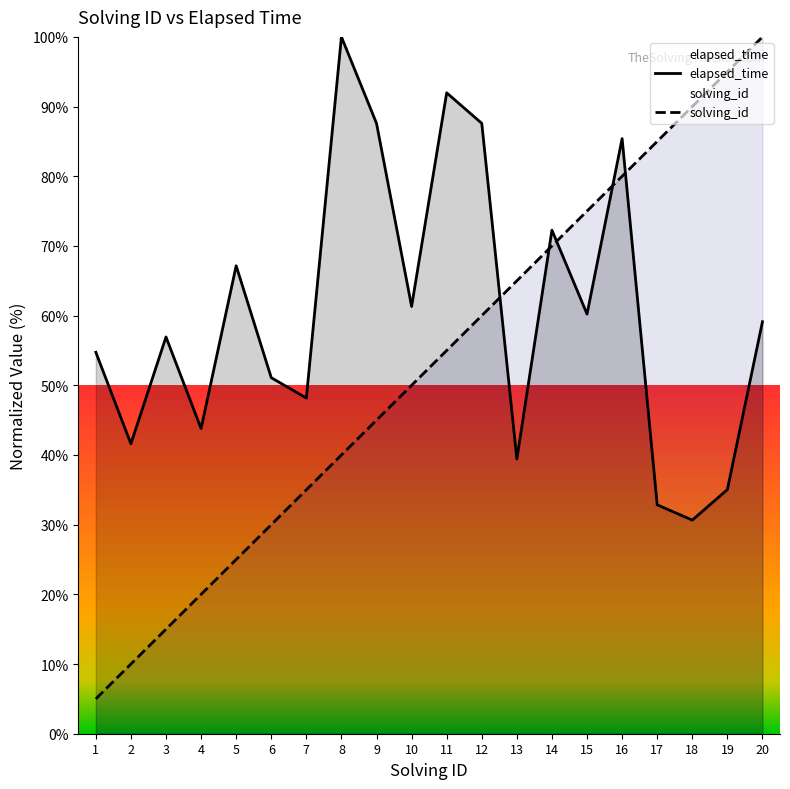

True or false: elapsed_time and solving_id cross at least once.

True